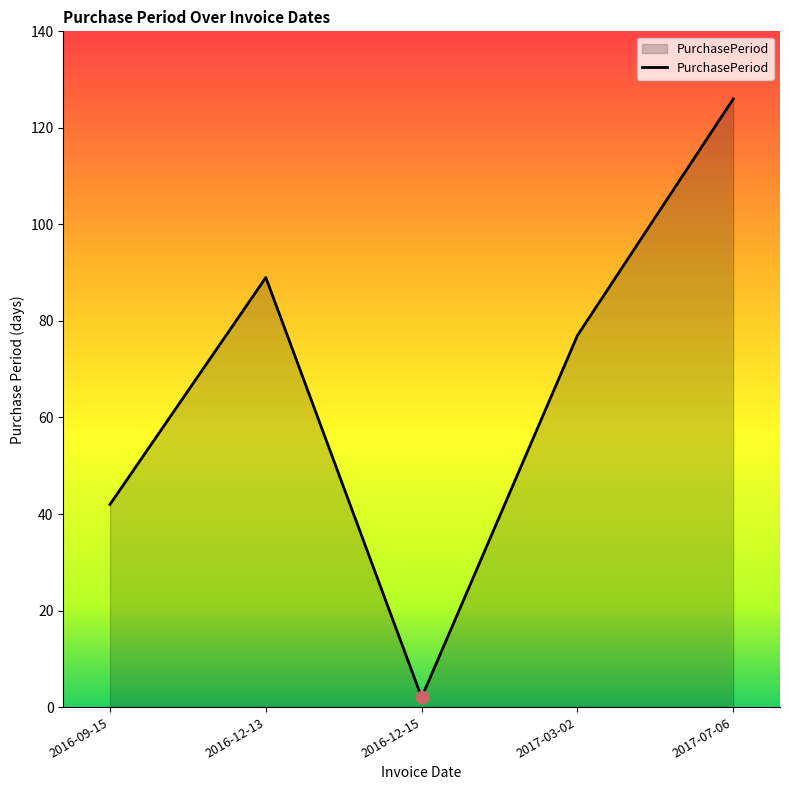

Approximately how many times larger is the value at 2016-09-15 compared to 2017-03-02?

0.5